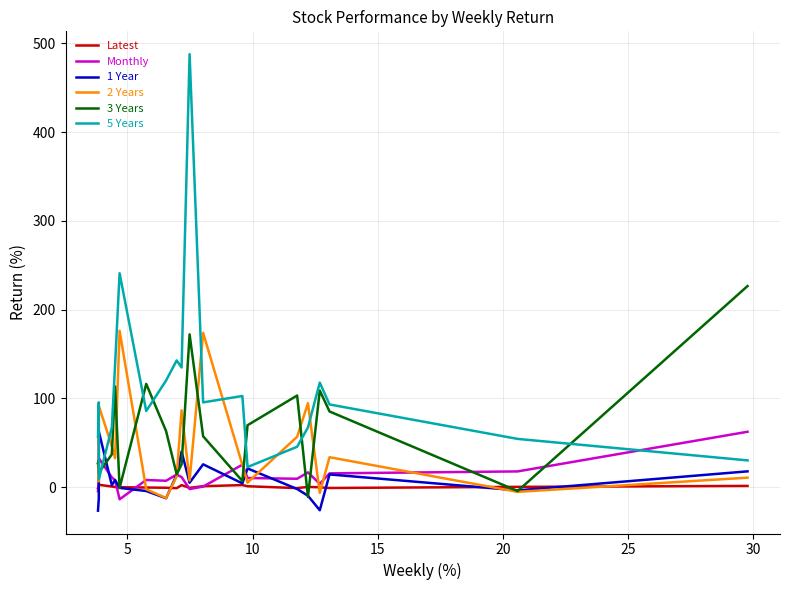

After their last crossing, which series has the higher values: 5 Years or Monthly?

Monthly